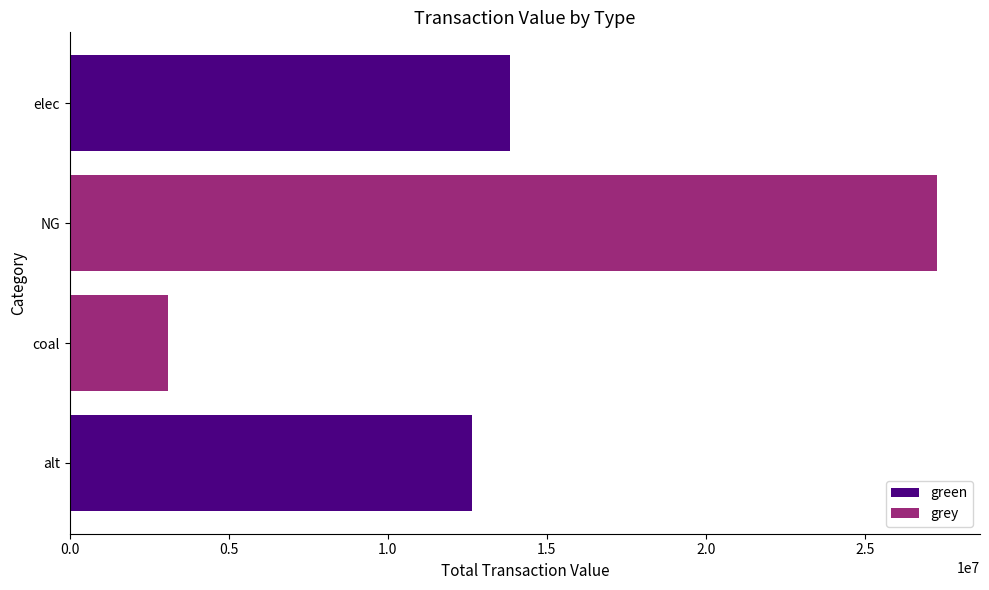

Approximately how many times larger is the value at alt compared to NG?

0.5